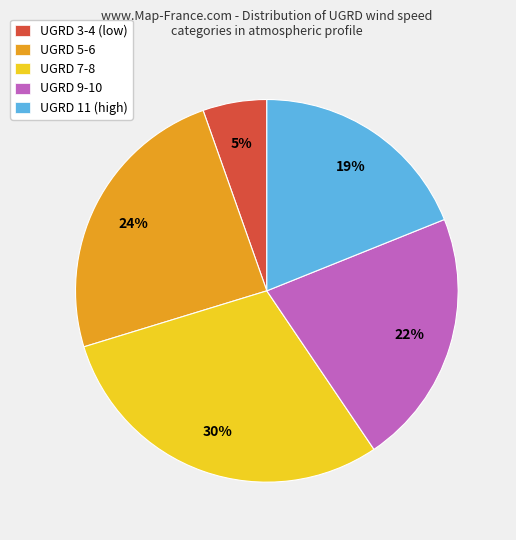

To the nearest percent, what is the average slice percentage?

20%